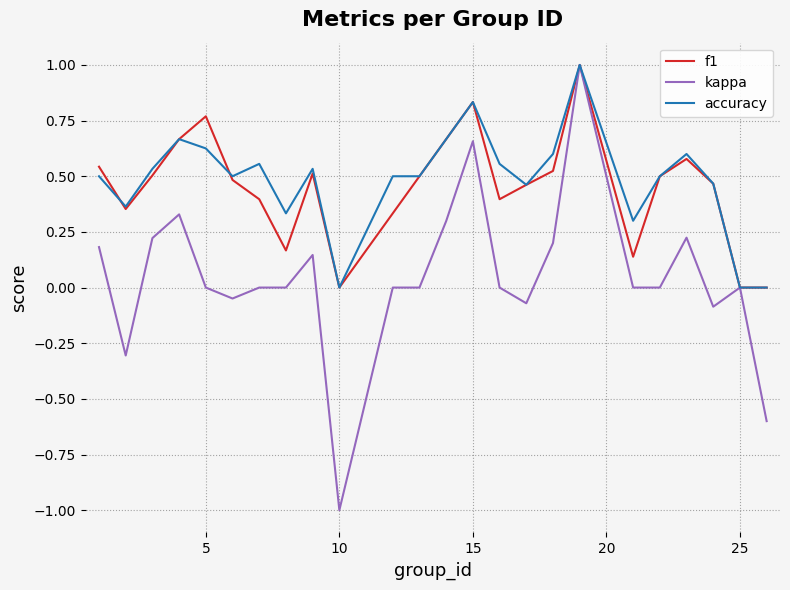

What is the smallest value displayed?

-1.0